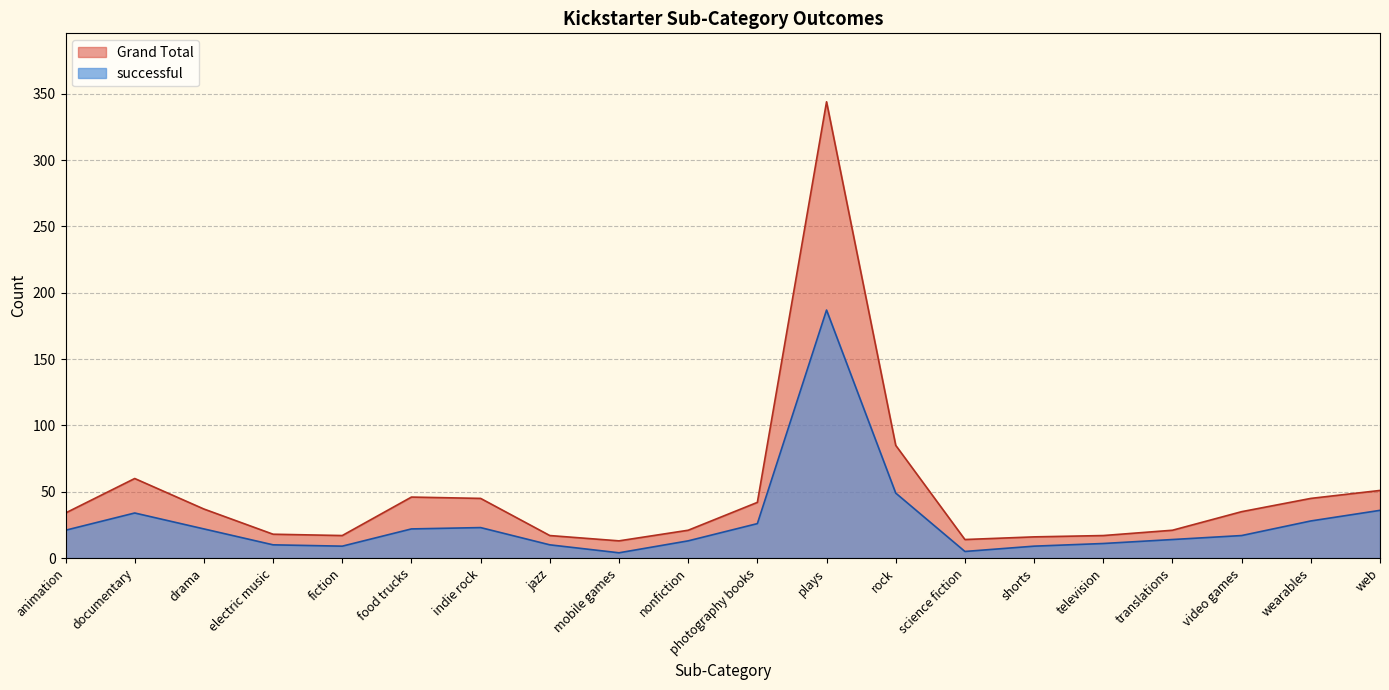

How many lines are shown in the chart?

2